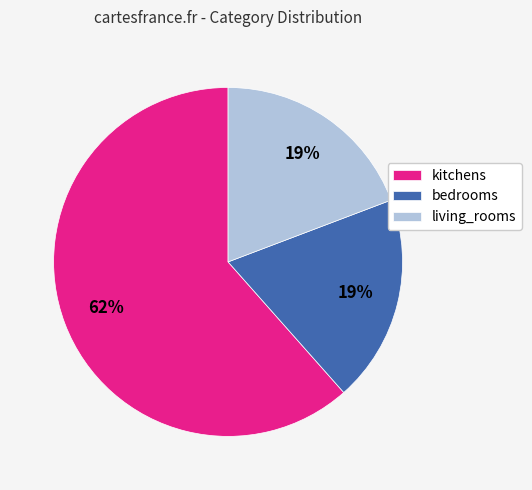

What is the largest slice in the pie chart?

kitchens